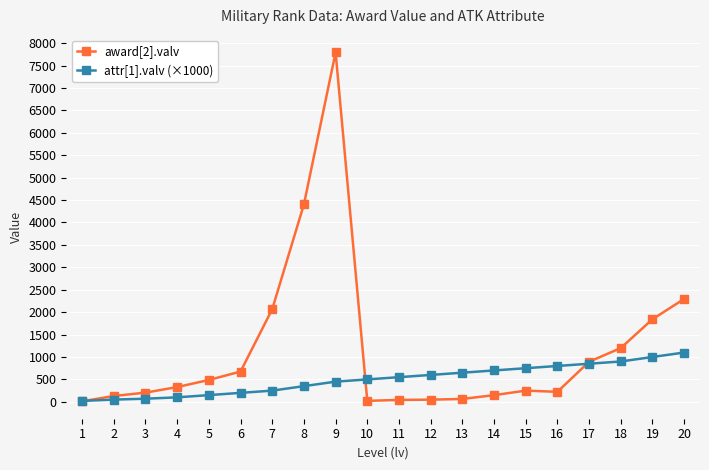

Which series has the widest spread of values?

award[2].valv